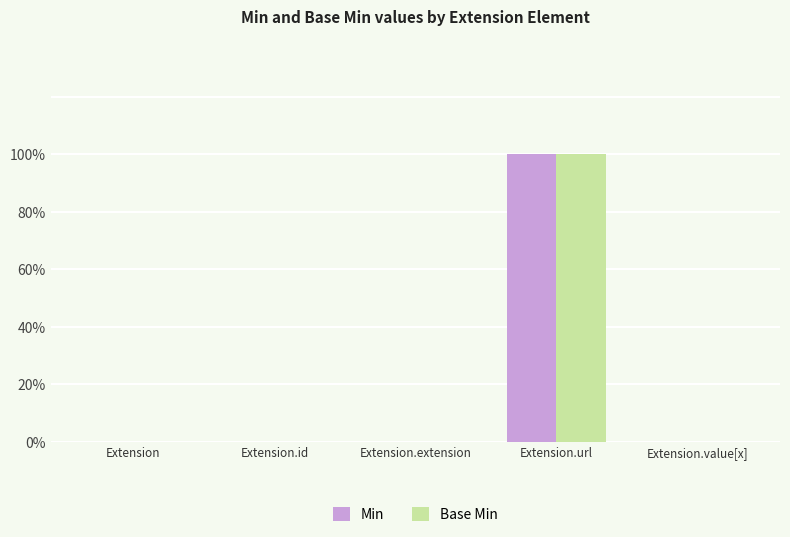

Are the bars horizontal?

No